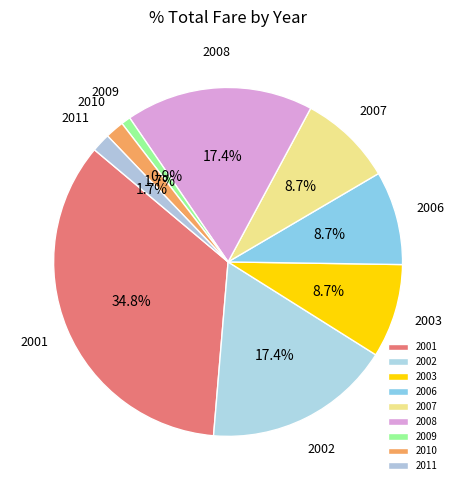

Which category has the biggest portion of the pie?

2001